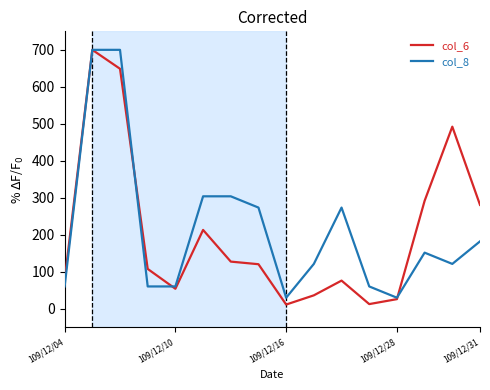

What is the maximum value shown in the chart?

700.0